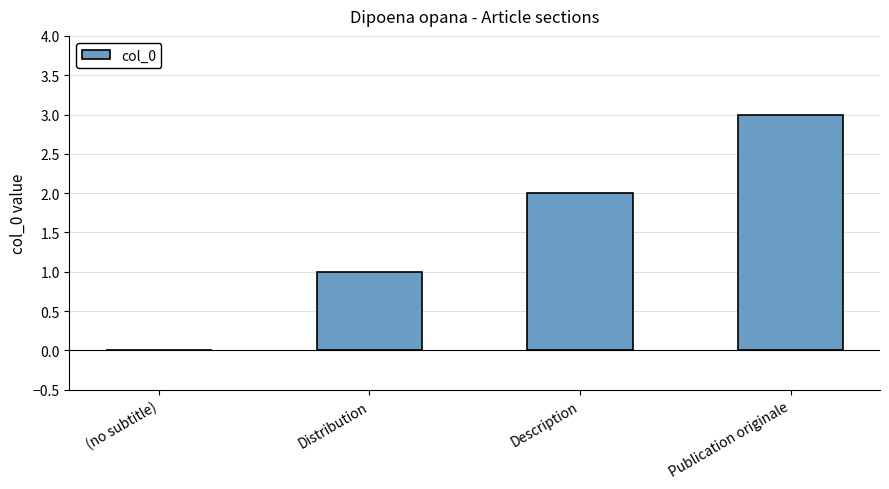

What is the maximum value shown in the chart?

3